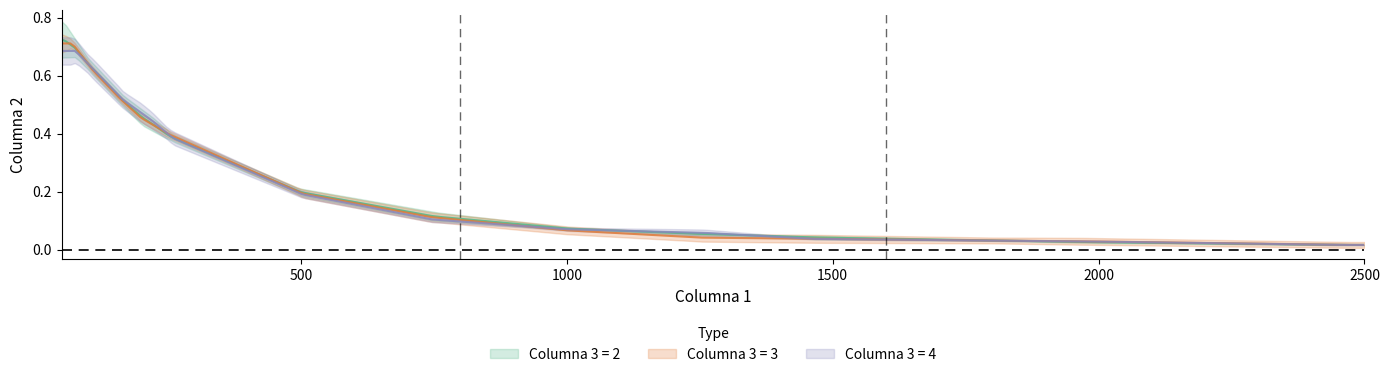

Which series ends up on top after the final intersection of 3 and 2?

3